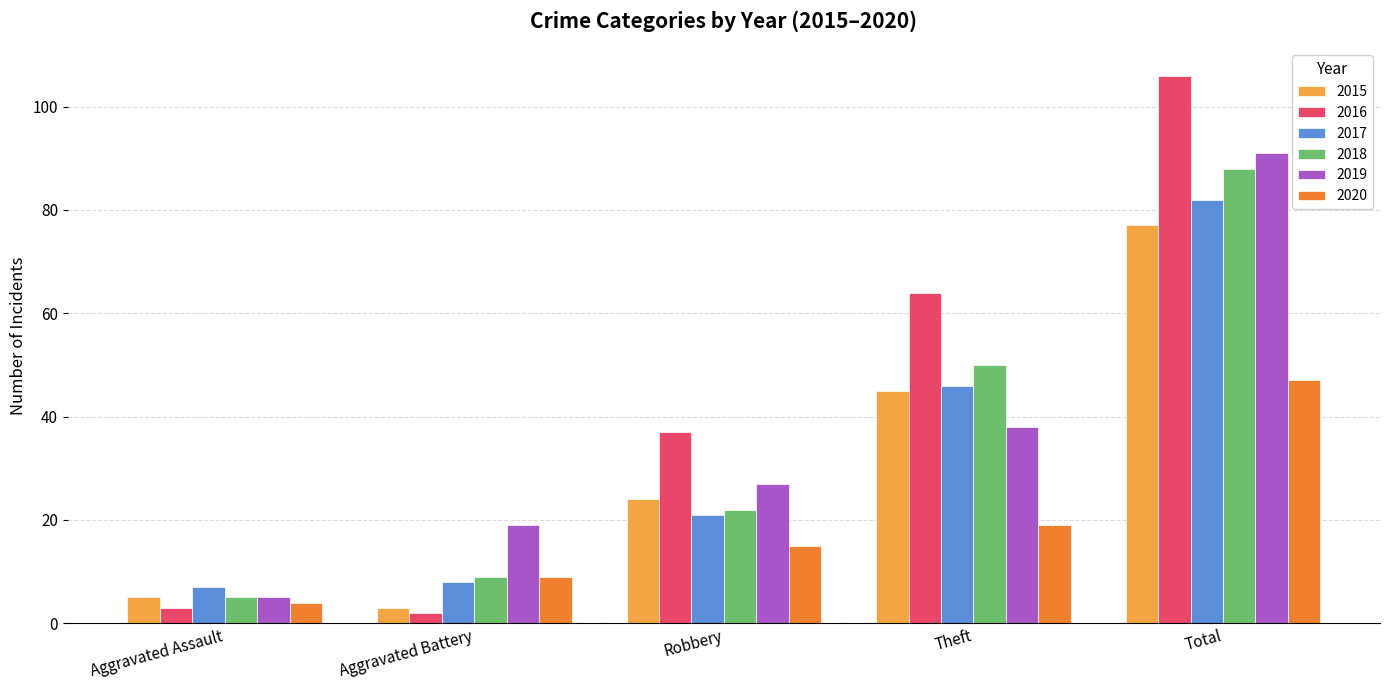

What is the sum of the 2018 values at Robbery and Aggravated Battery?

31